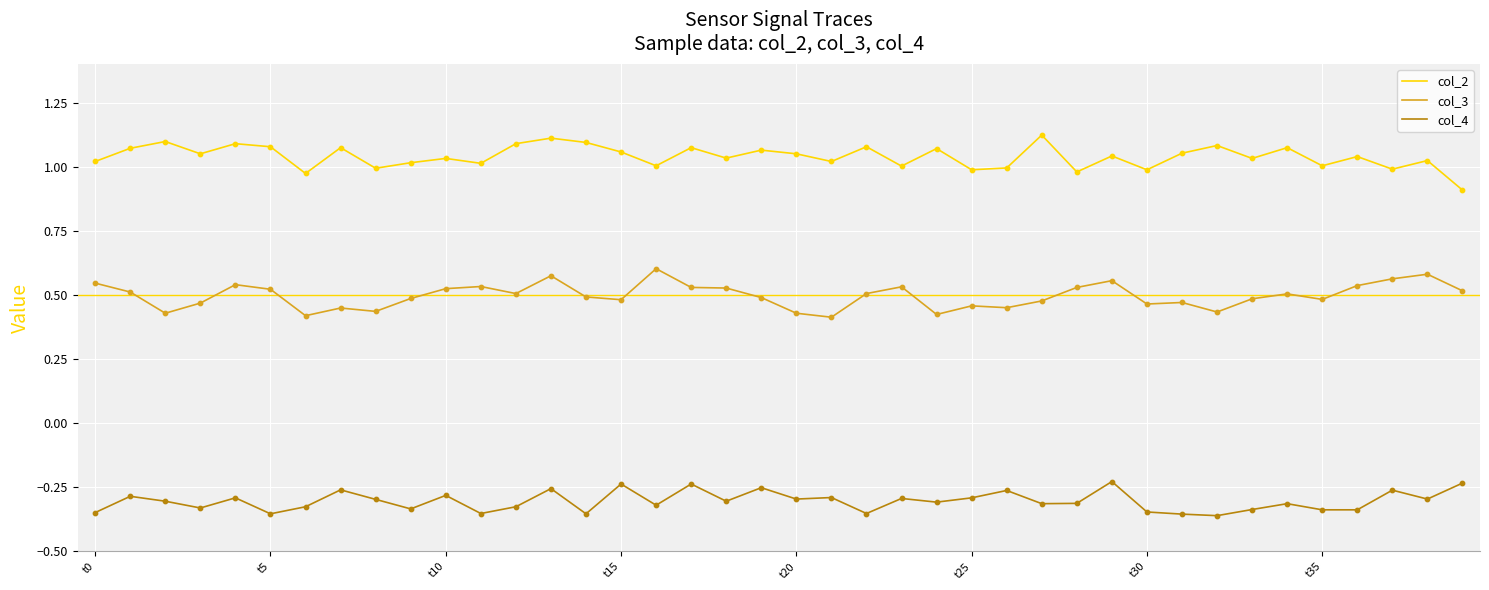

Which series has the largest total across all categories?

col_2